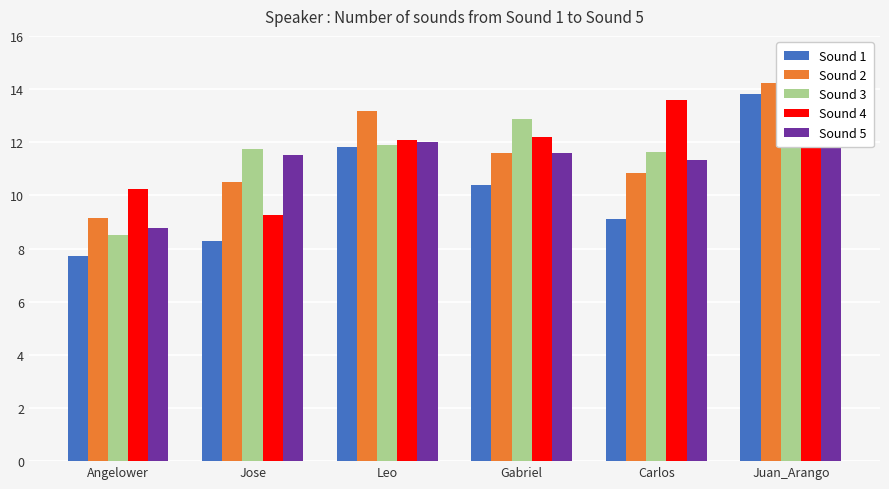

The Sound 2 series shows 5.9 at Angelower. True or false?

False